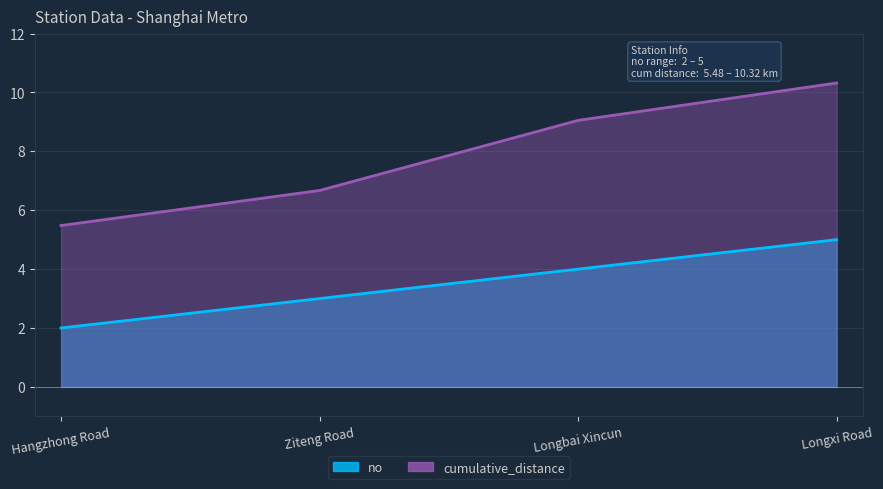

Reading left to right, what are all the values shown in this chart?

no: 2.0	3.0	4.0	5.0
cumulative_distance: 5.5	6.7	9.1	10.3